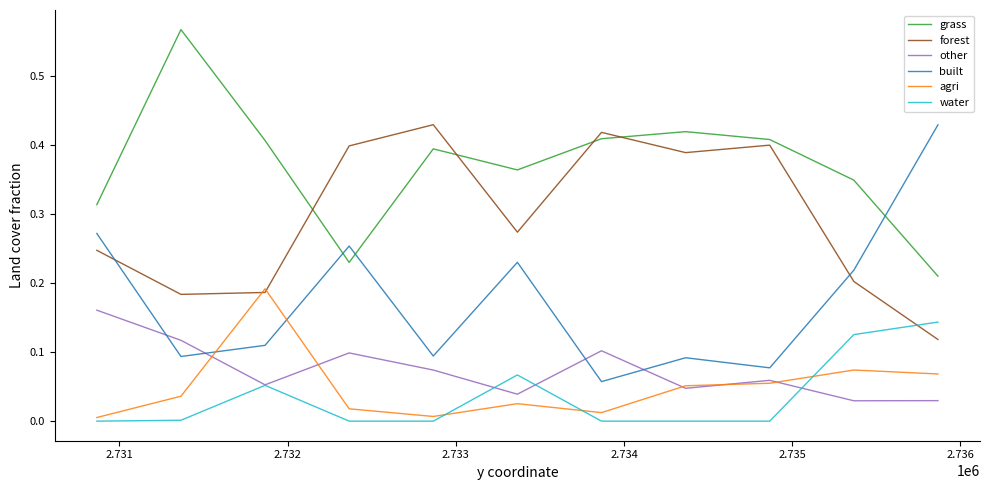

Which series has the largest range (max minus min)?

built